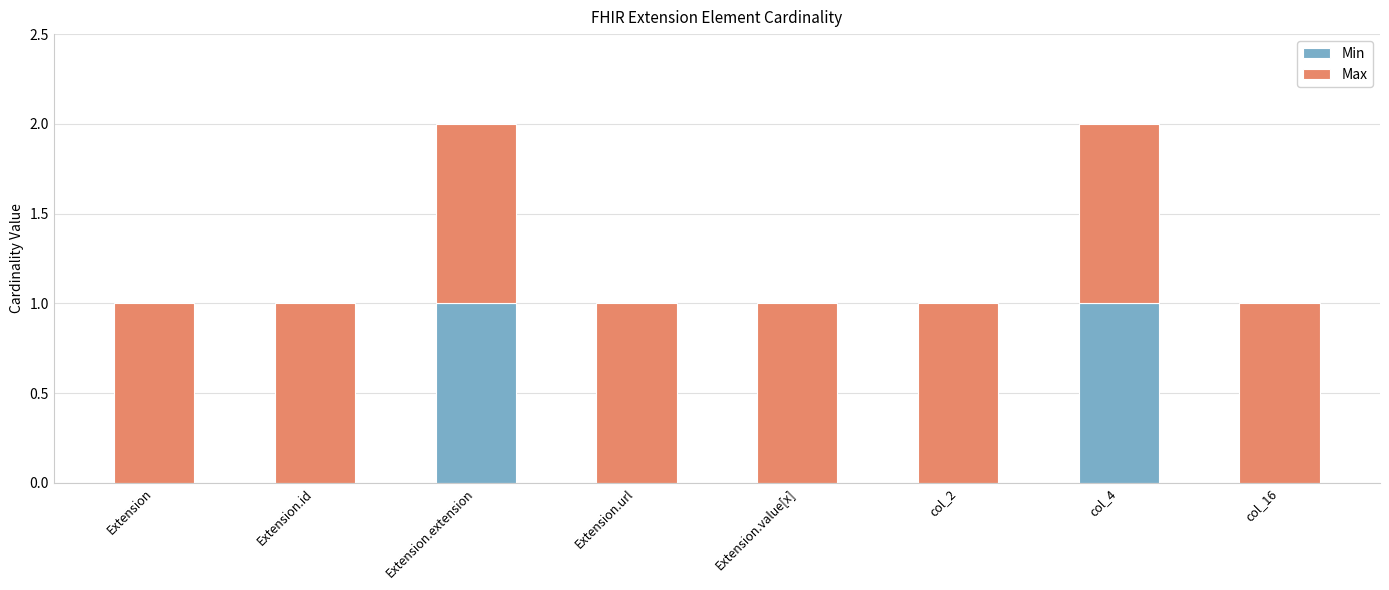

Is it true that Min equals 2 at Extension.extension?

False